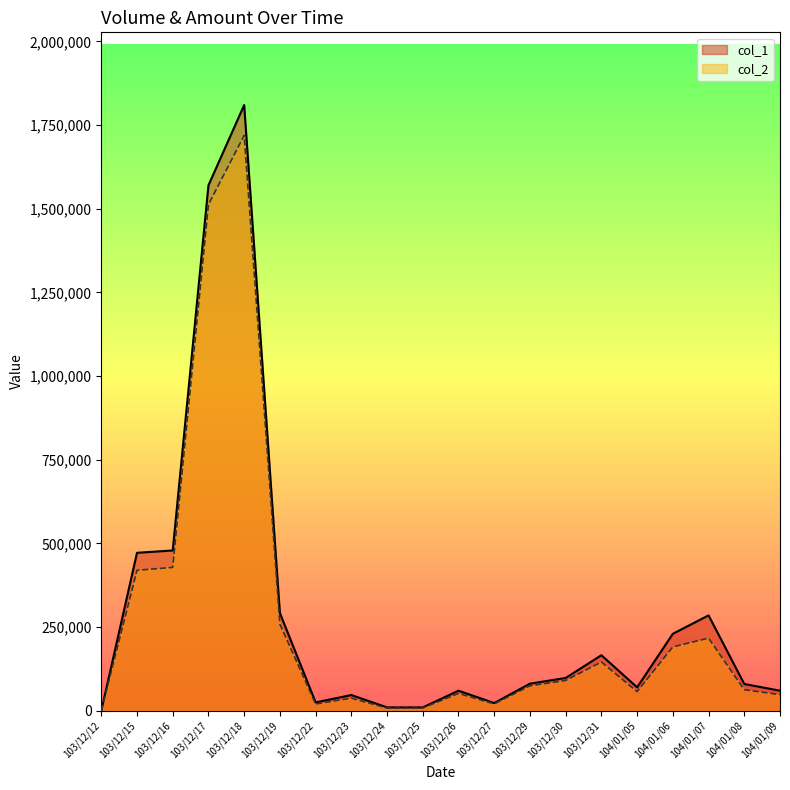

Which label corresponds to the smallest value in the chart?

103/12/12